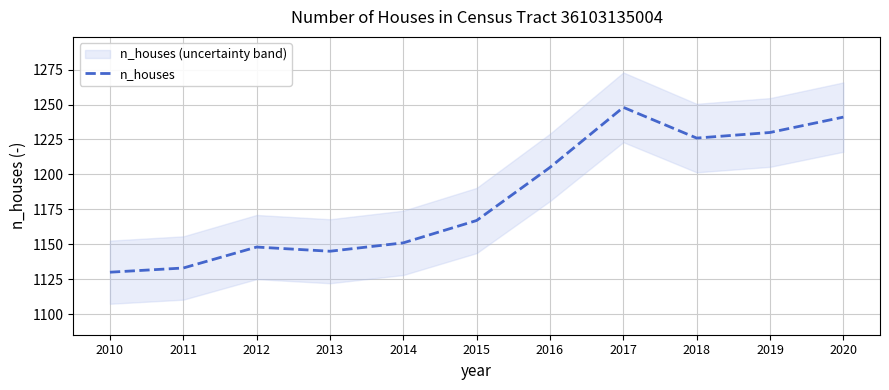

Reading right to left, what are all the values shown in this chart?

1241	1230	1226	1248	1205	1167	1151	1145	1148	1133	1130